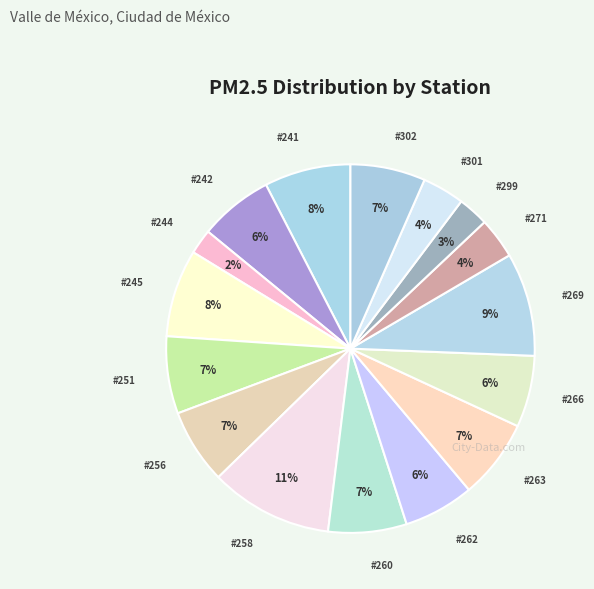

How many slices are in this pie chart?

16